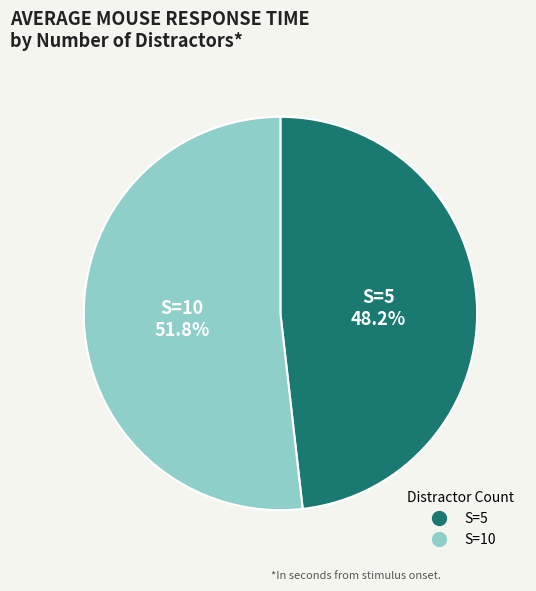

To the nearest percent, what is the difference between the largest and smallest slice percentages?

4%